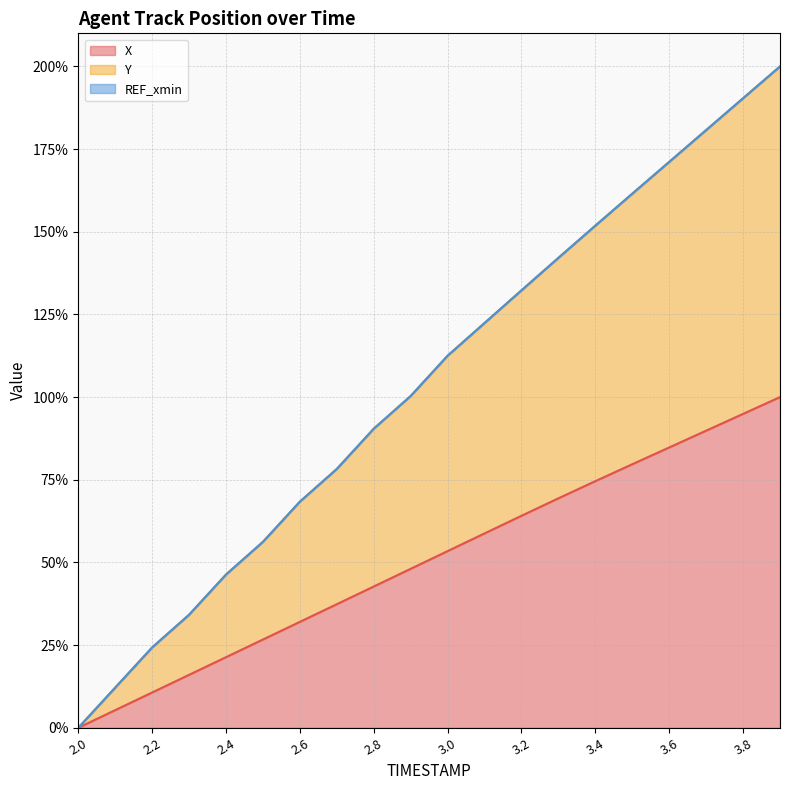

What is the maximum value for Y?

200.0